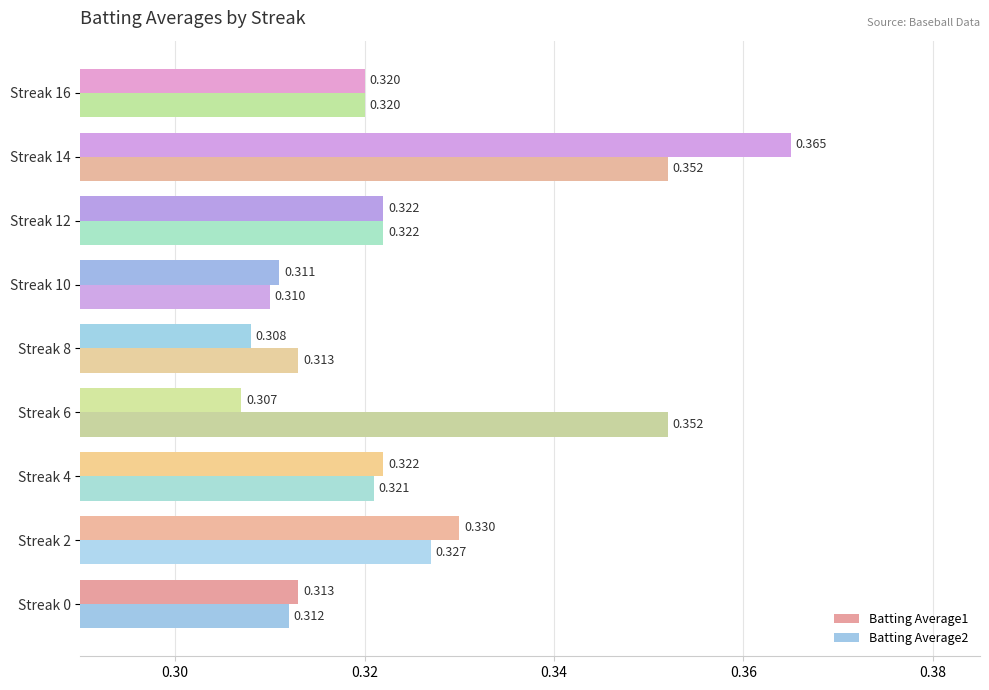

Is the value of Batting Average2 at Streak 8 greater than the value of Batting Average1 at Streak 16?

No